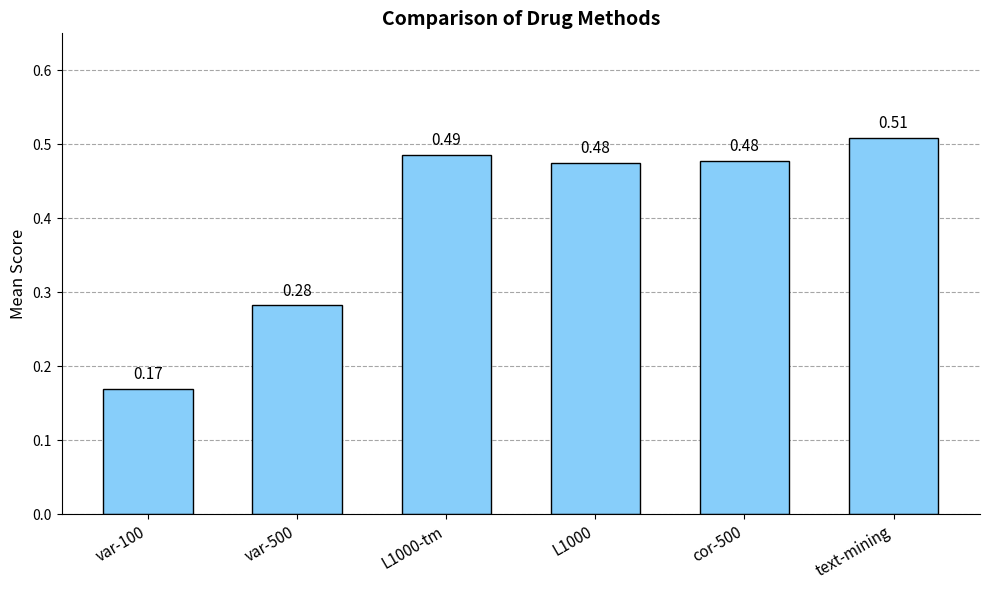

Which label corresponds to the largest value in the chart?

text-mining